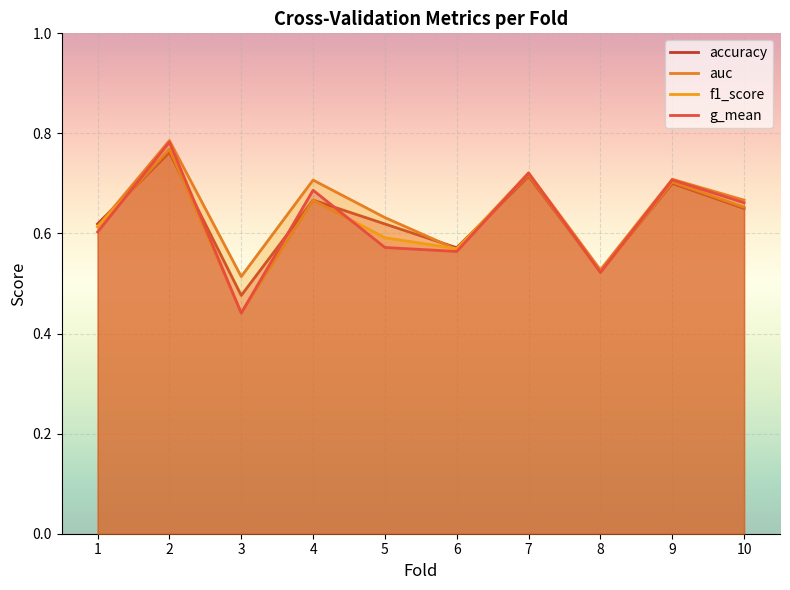

How many interior local peaks does the accuracy series have?

4